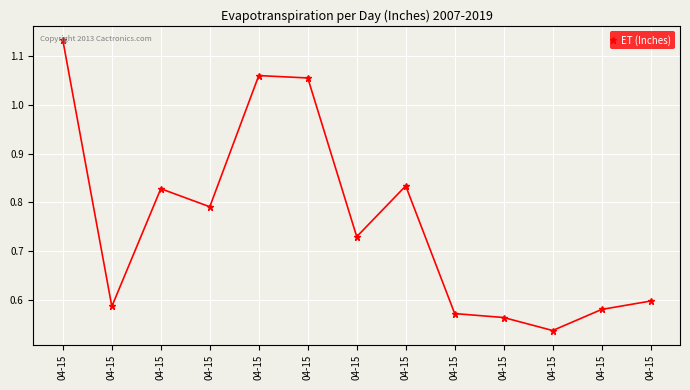

Reading left to right, list all the values displayed in this chart.

04-15=1.1	04-15=0.6	04-15=0.8	04-15=0.8	04-15=1.1	04-15=1.1	04-15=0.7	04-15=0.8	04-15=0.6	04-15=0.6	04-15=0.5	04-15=0.6	04-15=0.6